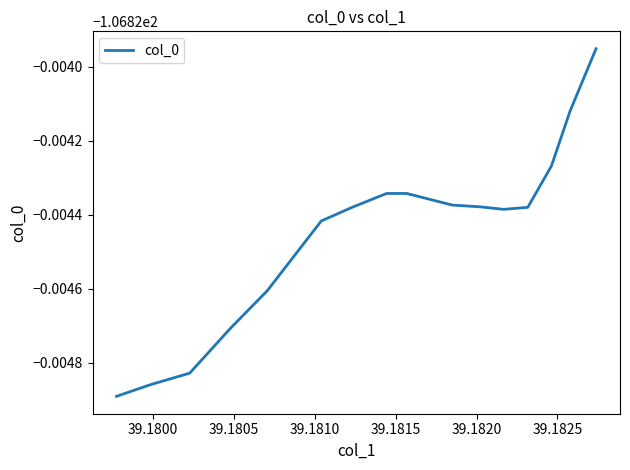

Does the chart display data point markers on the line(s)?

No